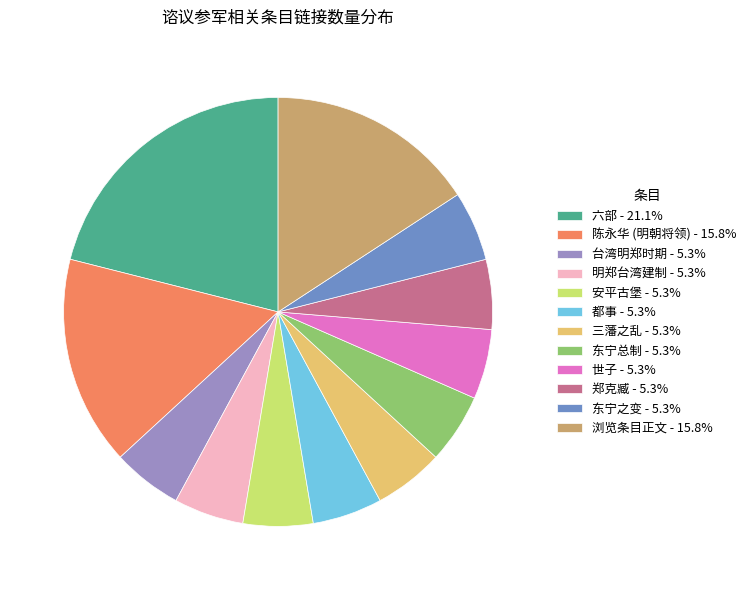

Does 安平古堡 - 5.3% represent more than half of the total?

No